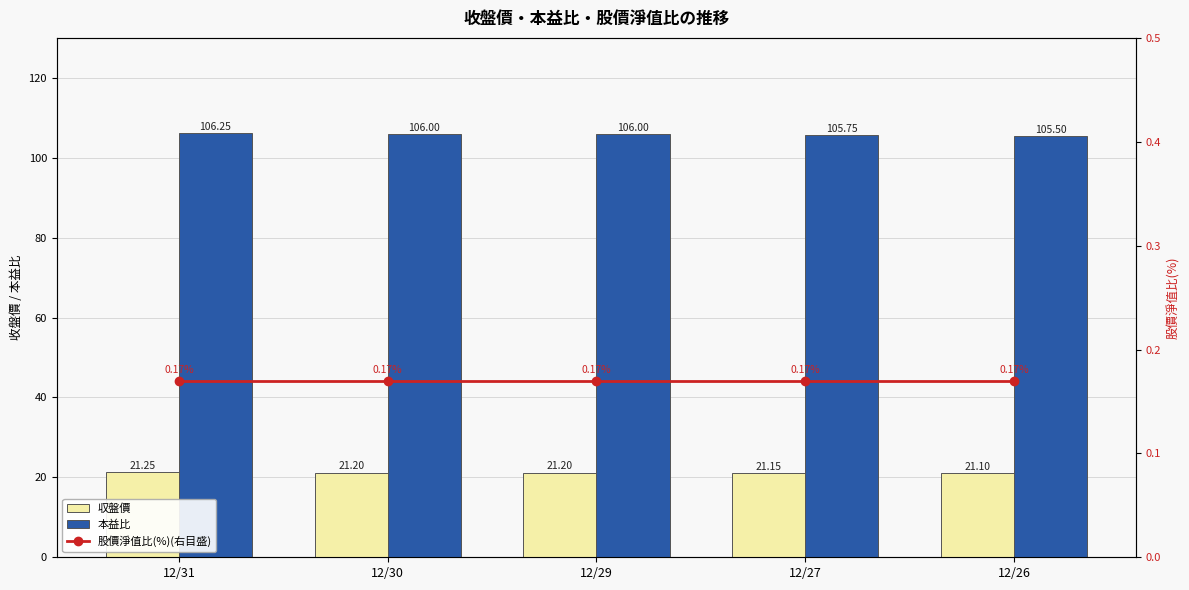

Where is 収盤價 nearest to the value 21?

12/26